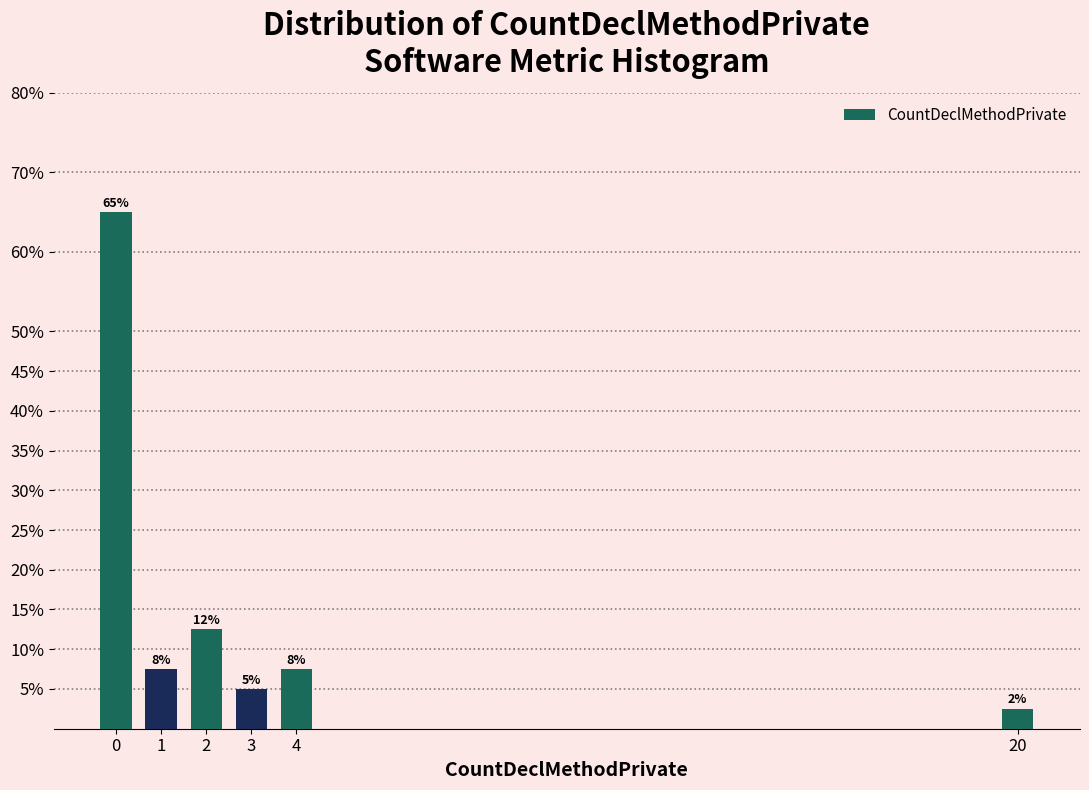

Which range on the x-axis has the tallest bar?

-0.5 to 0.5